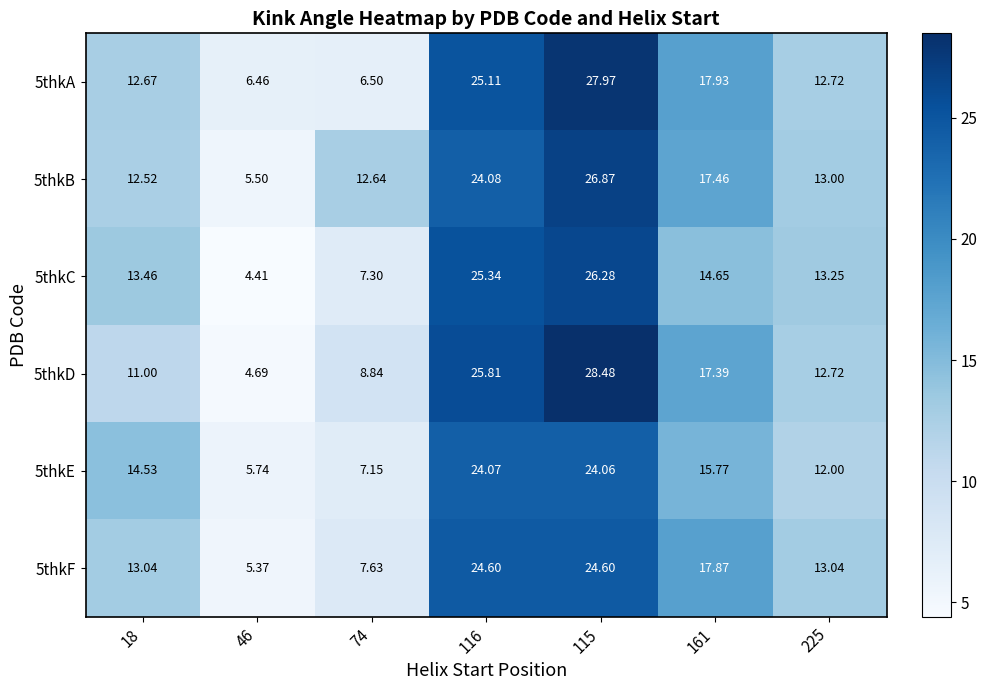

Which series has the largest total across all categories?

5thkB